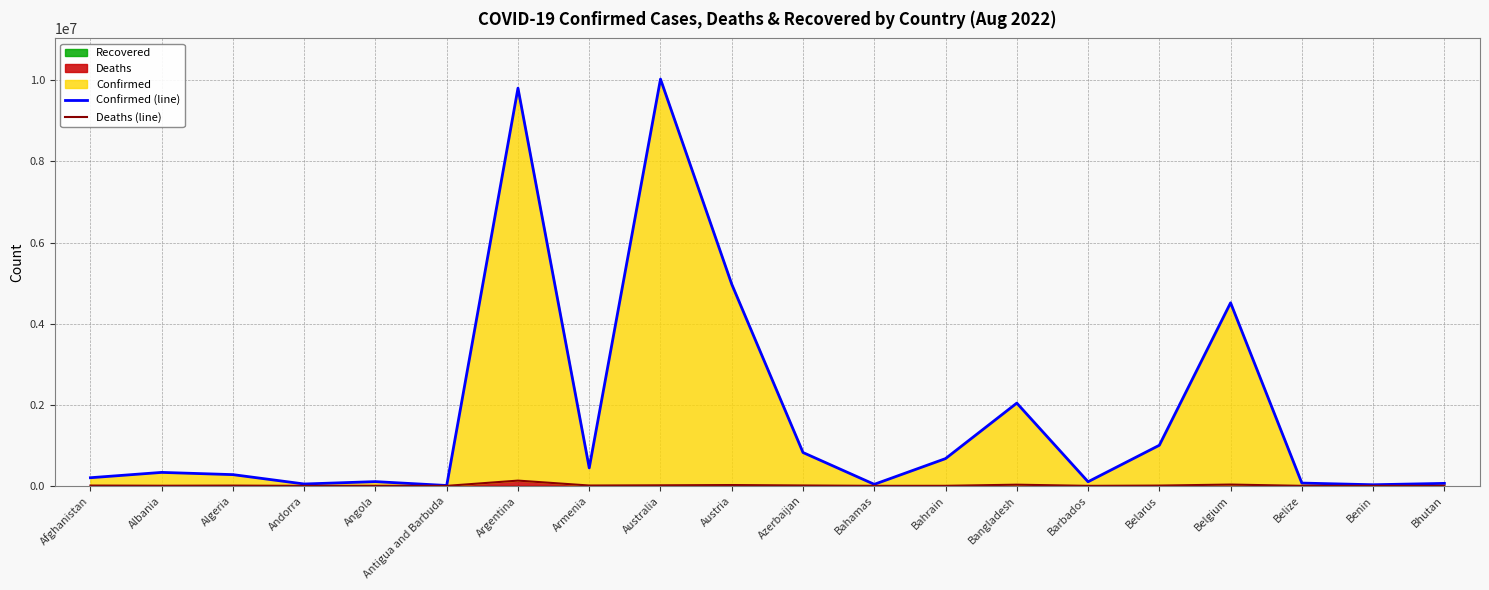

What is the total value across all series at Albania?

335735